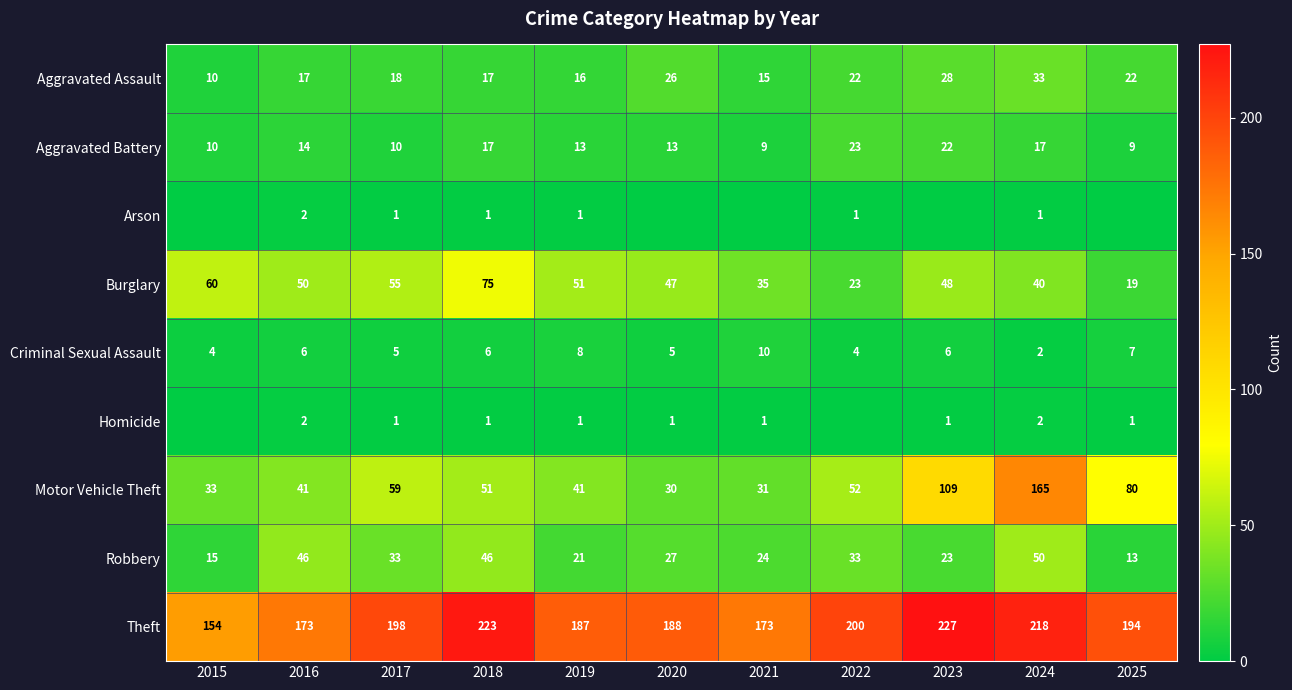

The Homicide series shows 0 at 2020. True or false?

False